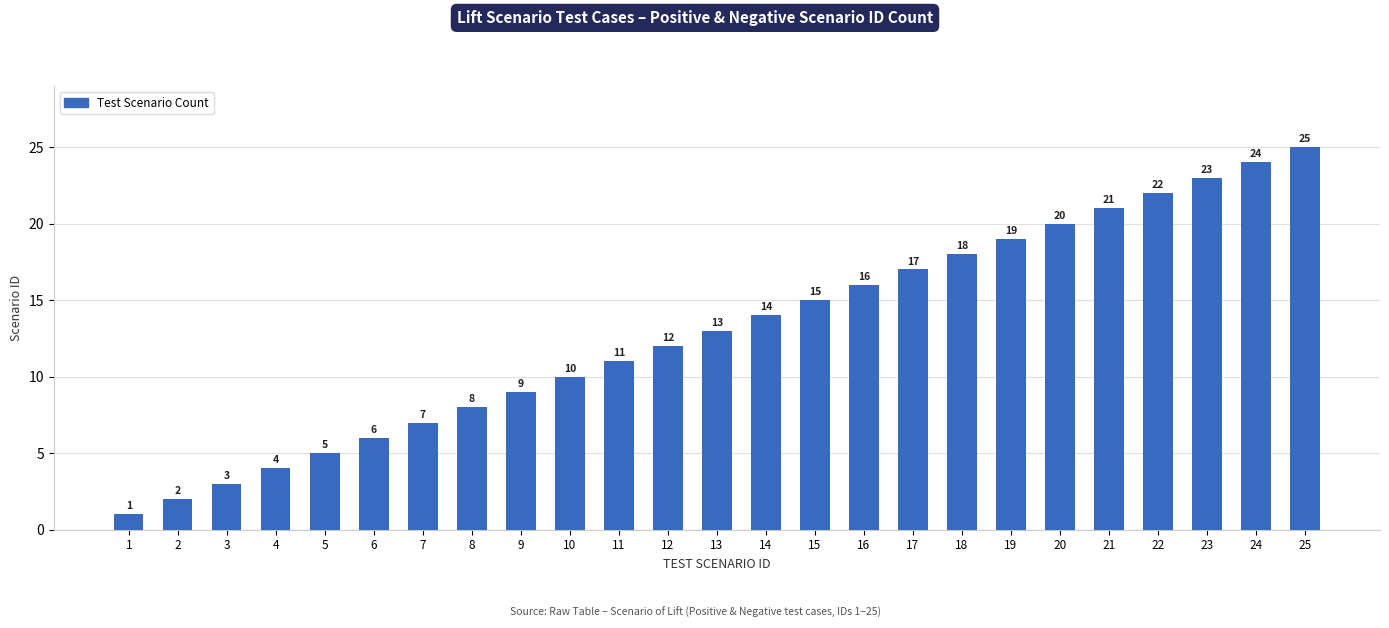

What is the difference between the second highest and minimum values?

23